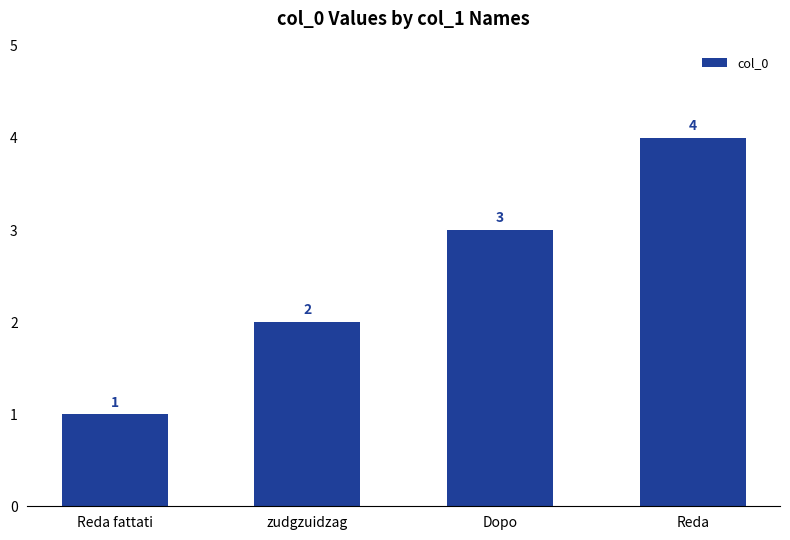

What is the value of the 2nd bar from the left?

2